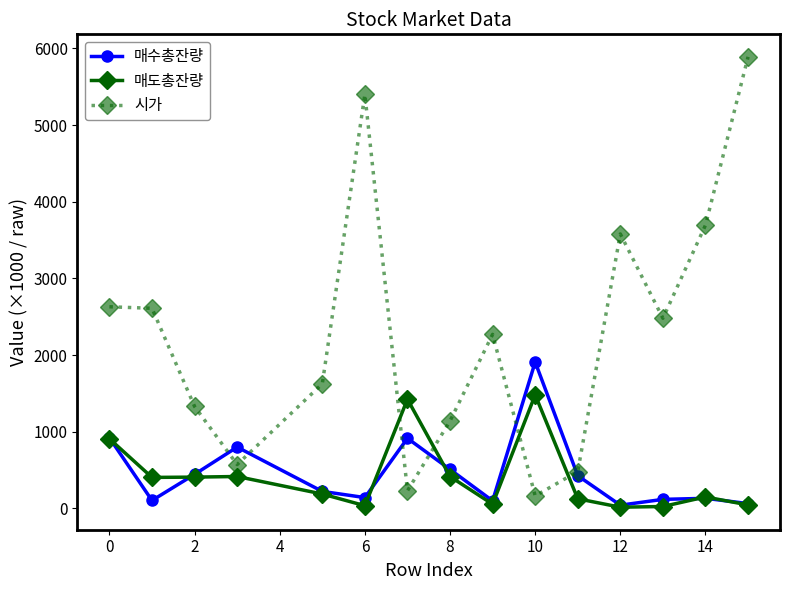

In 매수총잔량, how many points are higher than both neighbors (excluding endpoints)?

4